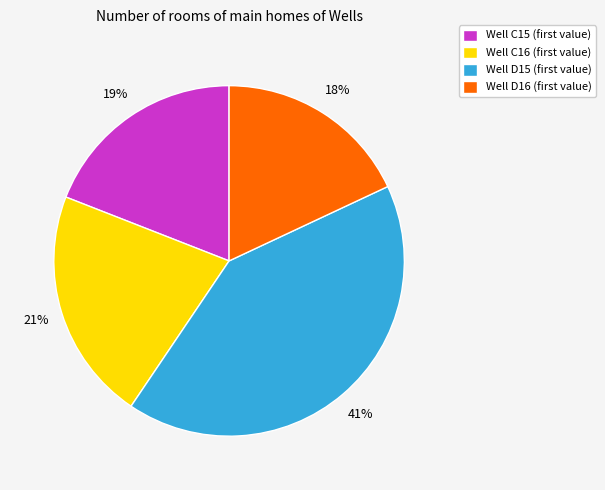

Is there any slice that represents more than half of the pie?

No